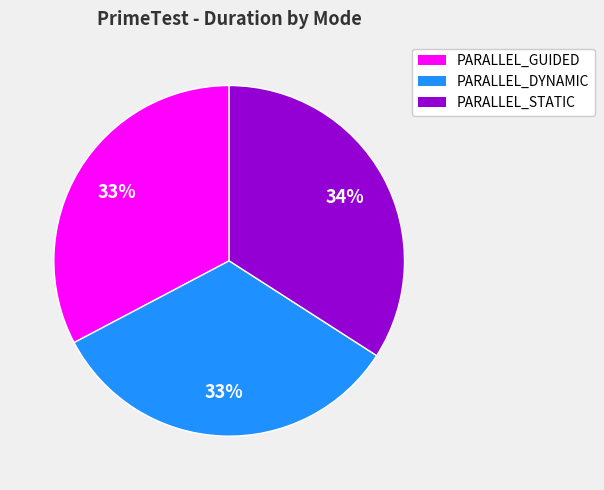

To the nearest percent, what is the difference between the largest and smallest slice percentages?

1%